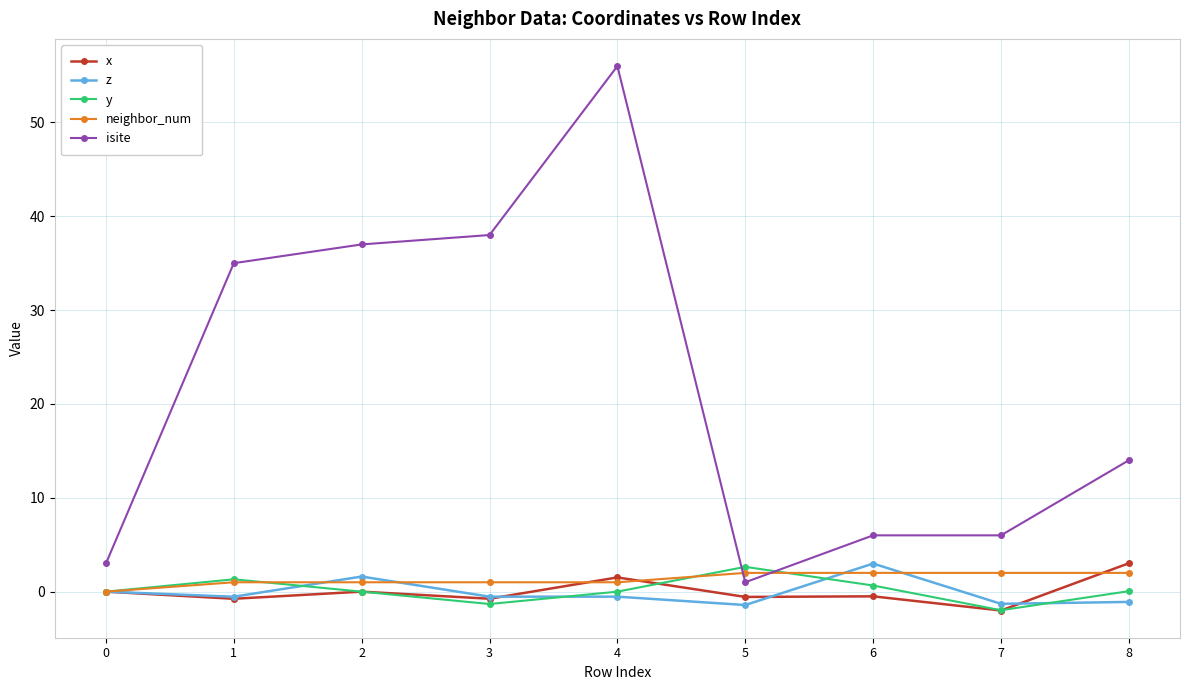

At which category does the chart reach its peak across all series?

4